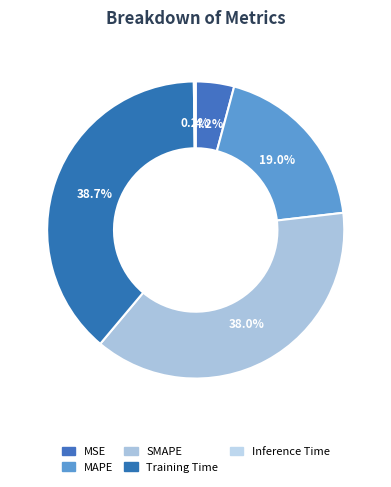

Rank the categories by value from lowest to highest.

Inference Time, MSE, MAPE, SMAPE, Training Time